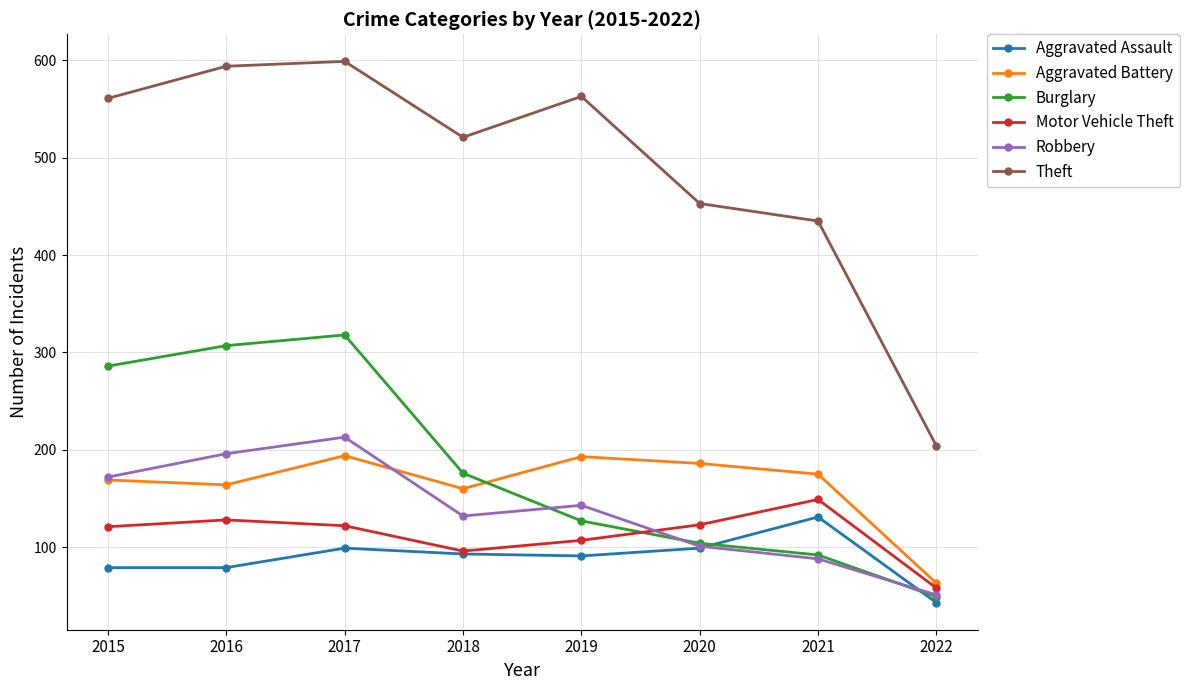

The Robbery series shows 143 at 2019. True or false?

True